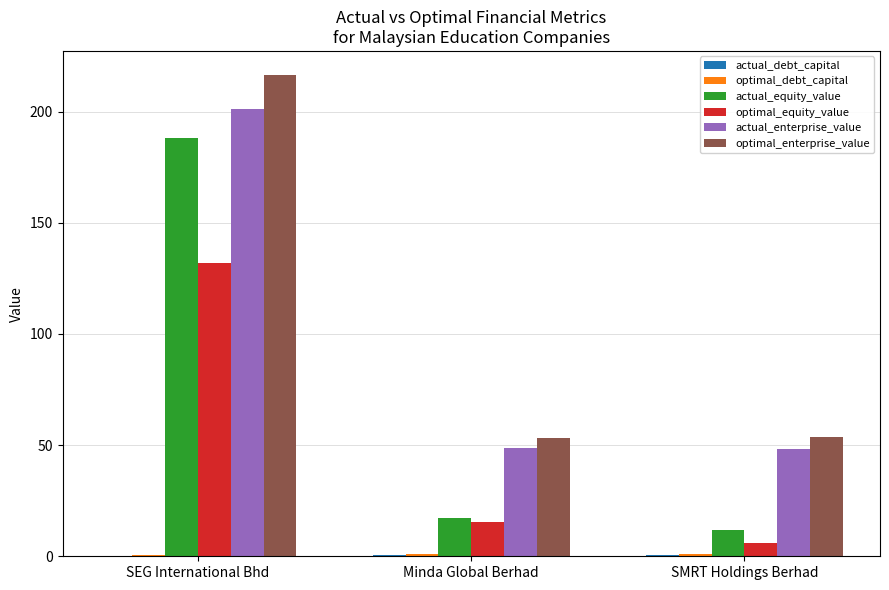

How many data points in optimal_equity_value are above 15?

2